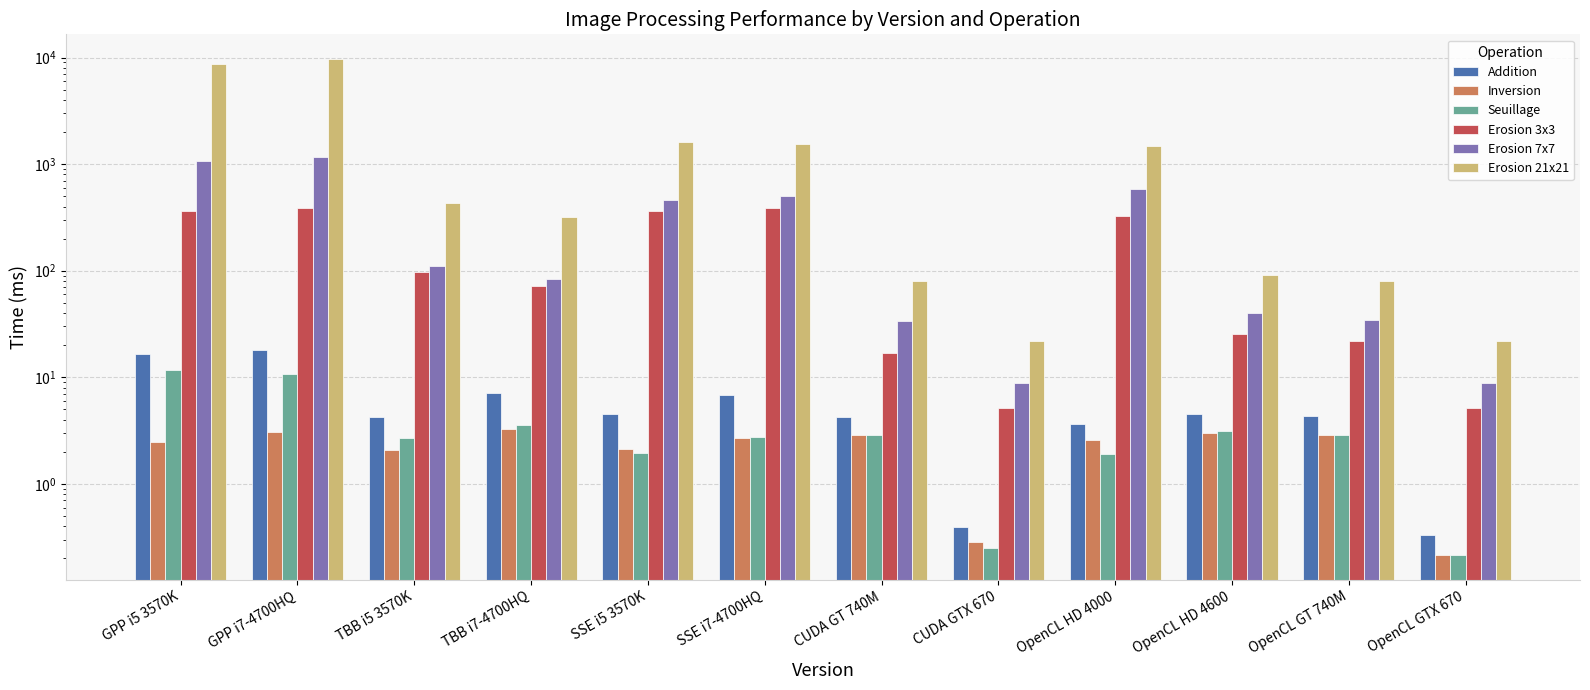

Where does the Inversion series first go above 2?

GPP i5 3570K